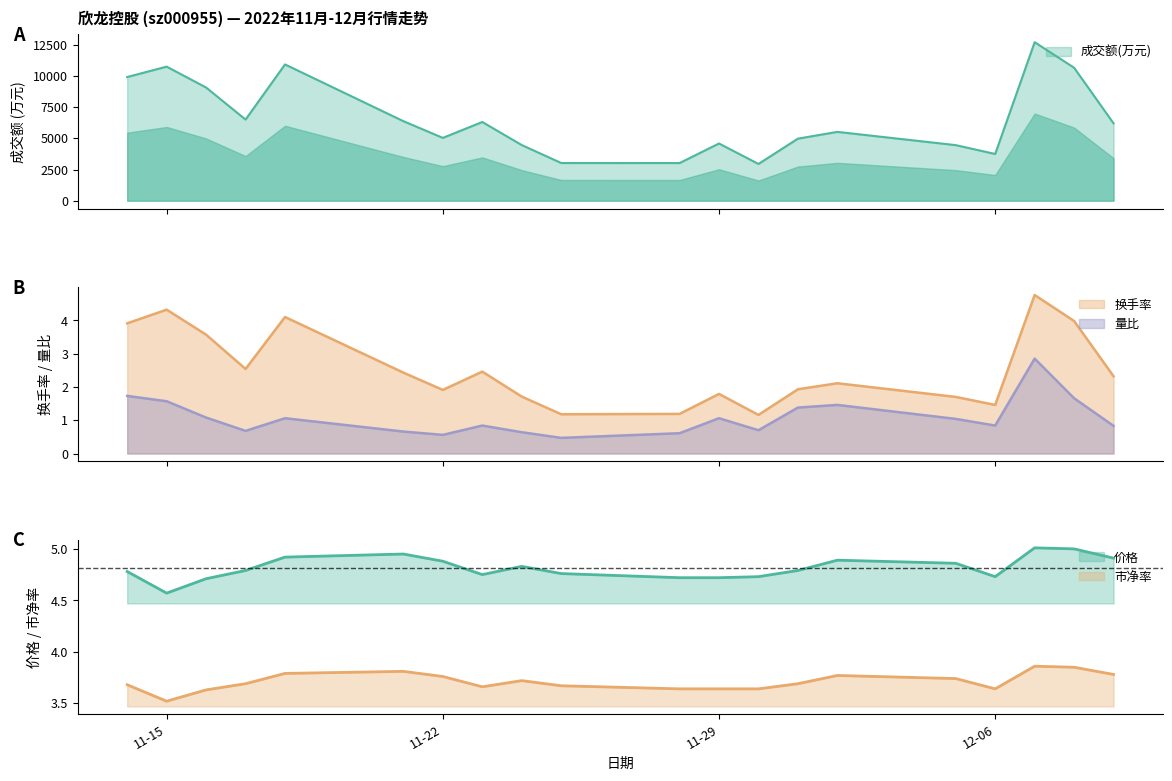

Reading left to right, list all the values displayed in this chart.

成交额(万元): 9907.0	10740.0	9067.0	6501.0	10916.0	6372.0	5032.0	6306.0	4459.0	3020.0	3016.0	4583.0	2944.0	4972.0	5514.0	4452.0	3743.0	12697.0	10653.0	6196.0
换手率: 3.9	4.3	3.6	2.5	4.1	2.4	1.9	2.5	1.7	1.2	1.2	1.8	1.2	1.9	2.1	1.7	1.5	4.8	4.0	2.3
量比: 1.7	1.6	1.1	0.7	1.1	0.7	0.6	0.8	0.6	0.5	0.6	1.1	0.7	1.4	1.5	1.0	0.8	2.9	1.7	0.8
价格: 4.8	4.6	4.7	4.8	4.9	5.0	4.9	4.8	4.8	4.8	4.7	4.7	4.7	4.8	4.9	4.9	4.7	5.0	5.0	4.9
市净率: 3.7	3.5	3.6	3.7	3.8	3.8	3.8	3.7	3.7	3.7	3.6	3.6	3.6	3.7	3.8	3.7	3.6	3.9	3.9	3.8